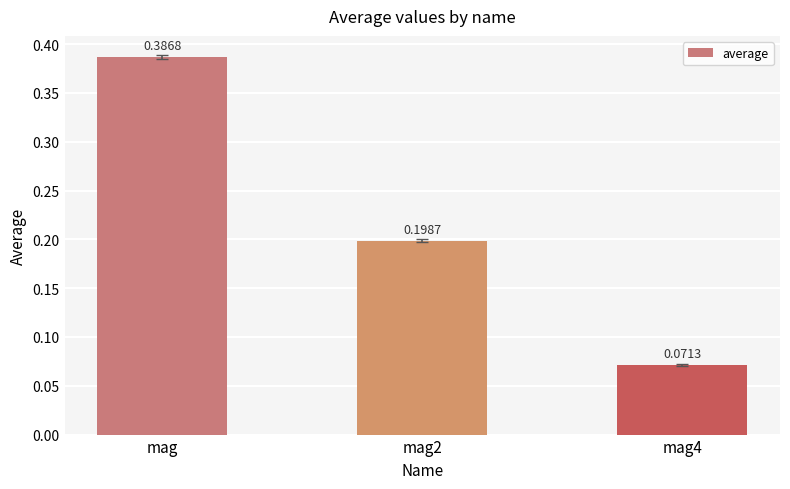

Between mag4 and mag2, which is larger?

mag2